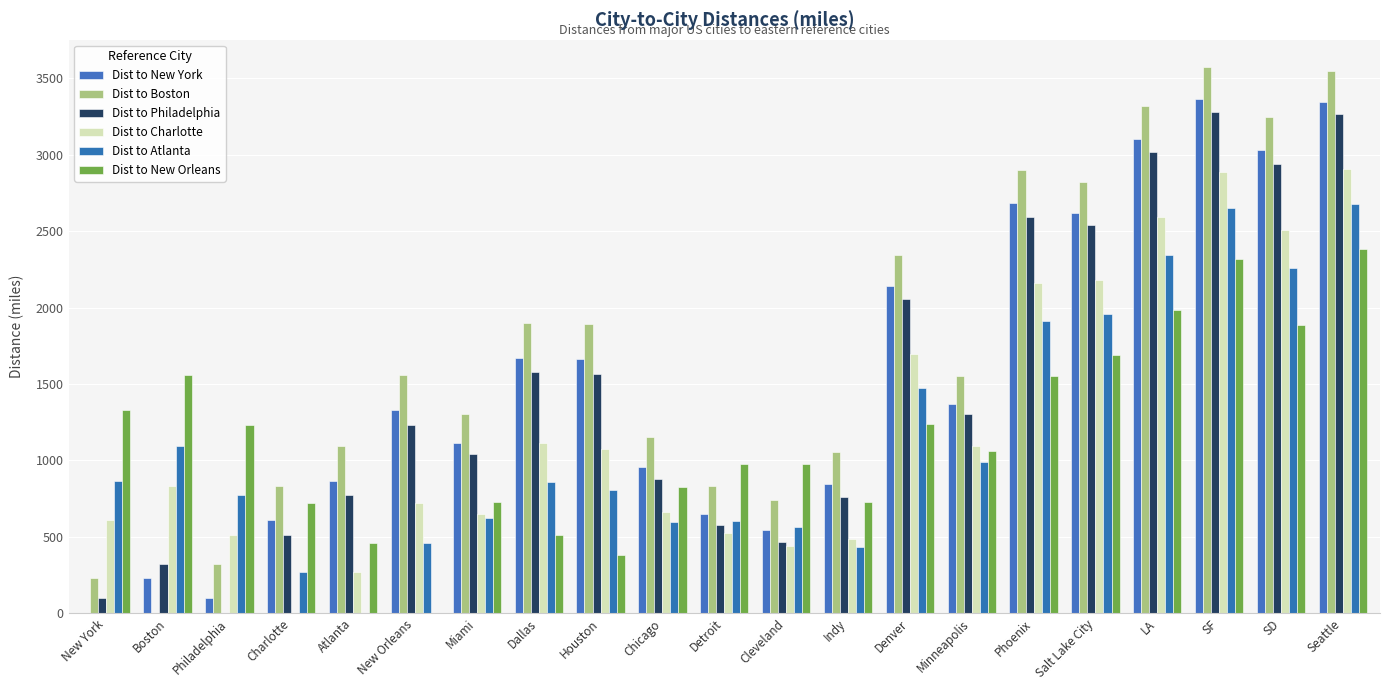

The value of Dist to Philadelphia at Cleveland is 467.0. True or false?

True